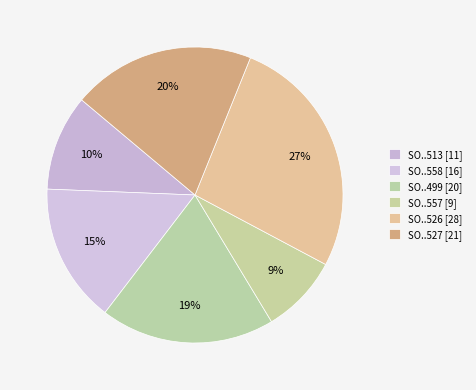

Which category has the biggest portion of the pie?

SO..526 [28]